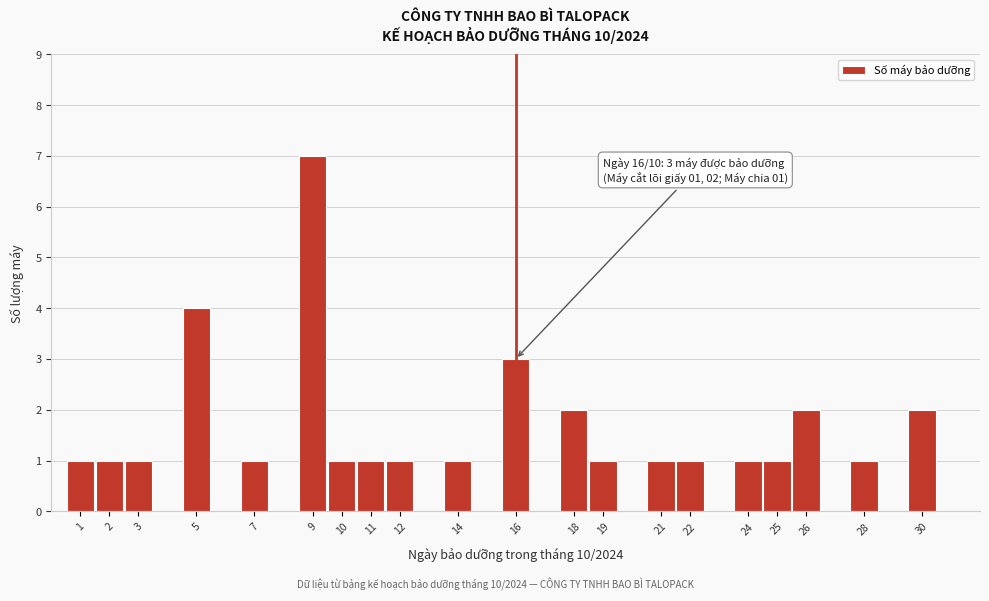

Reading left to right, list all the values displayed in this chart.

1	1	1	4	1	7	1	1	1	1	3	2	1	1	1	1	1	2	1	2